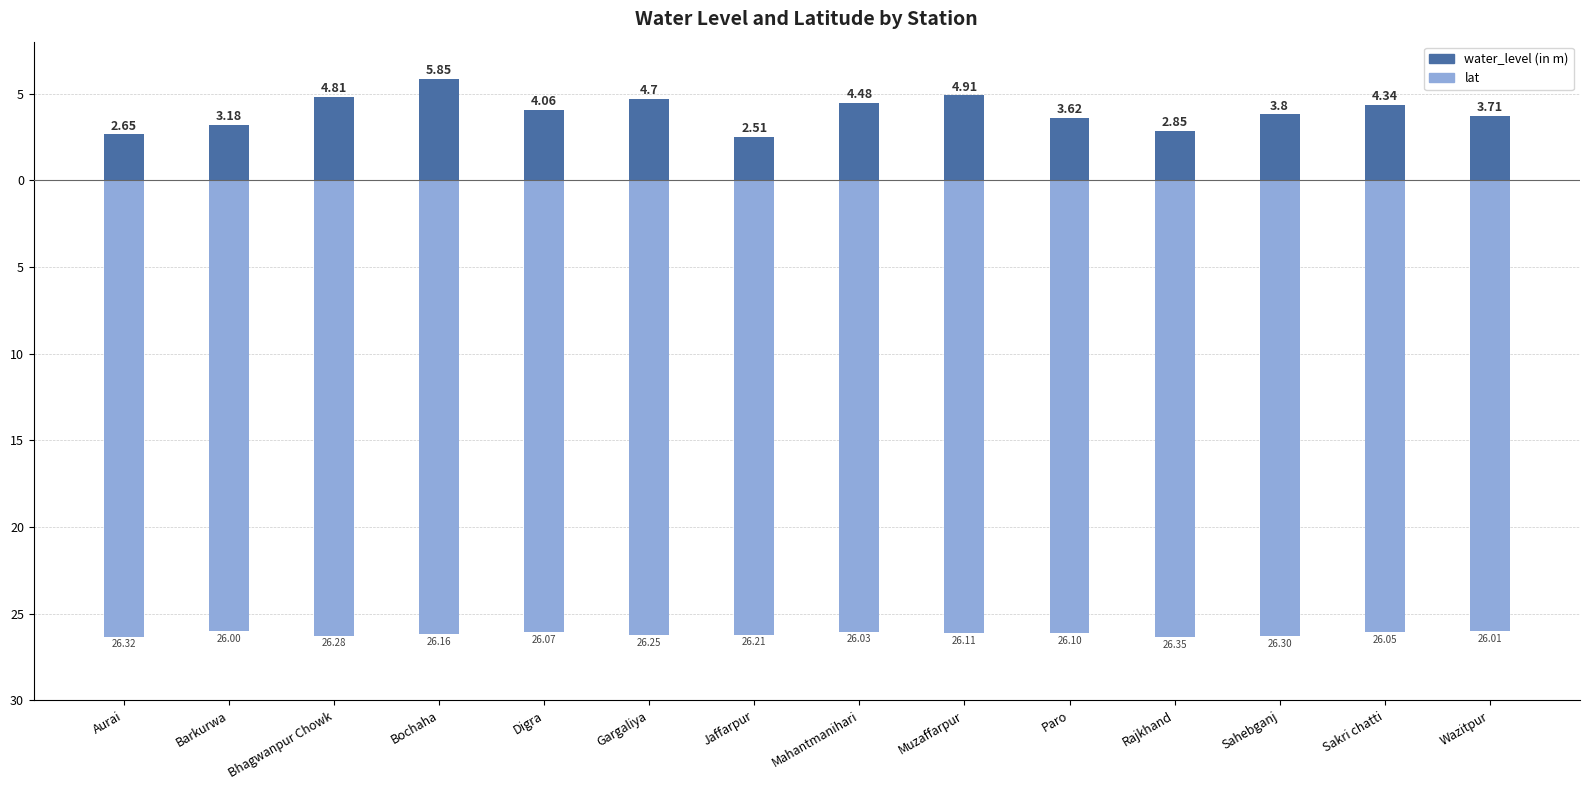

What is the difference between the highest and lowest values at Bochaha?

32.0